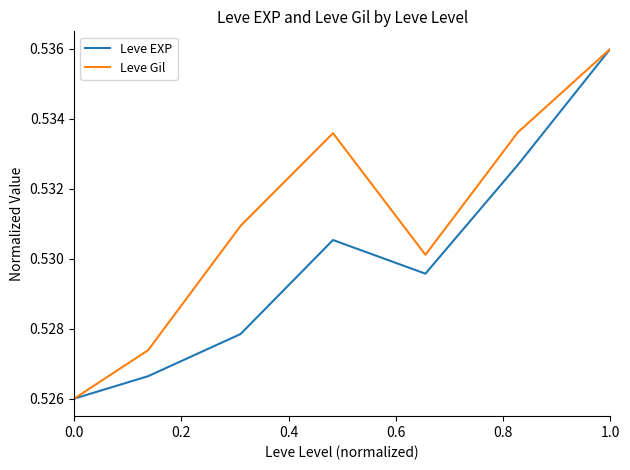

At which category does the chart reach its peak across all series?

1.0